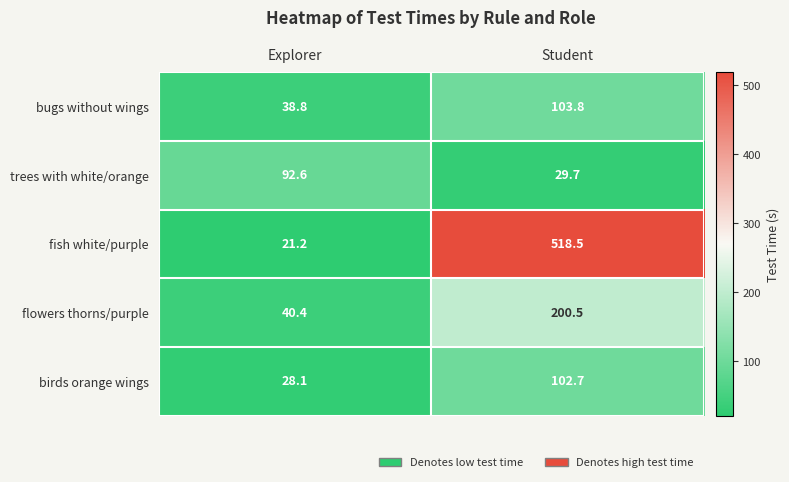

List the series in order of their peak value, highest first.

fish white/purple, flowers thorns/purple, bugs without wings, birds orange wings, trees with white/orange